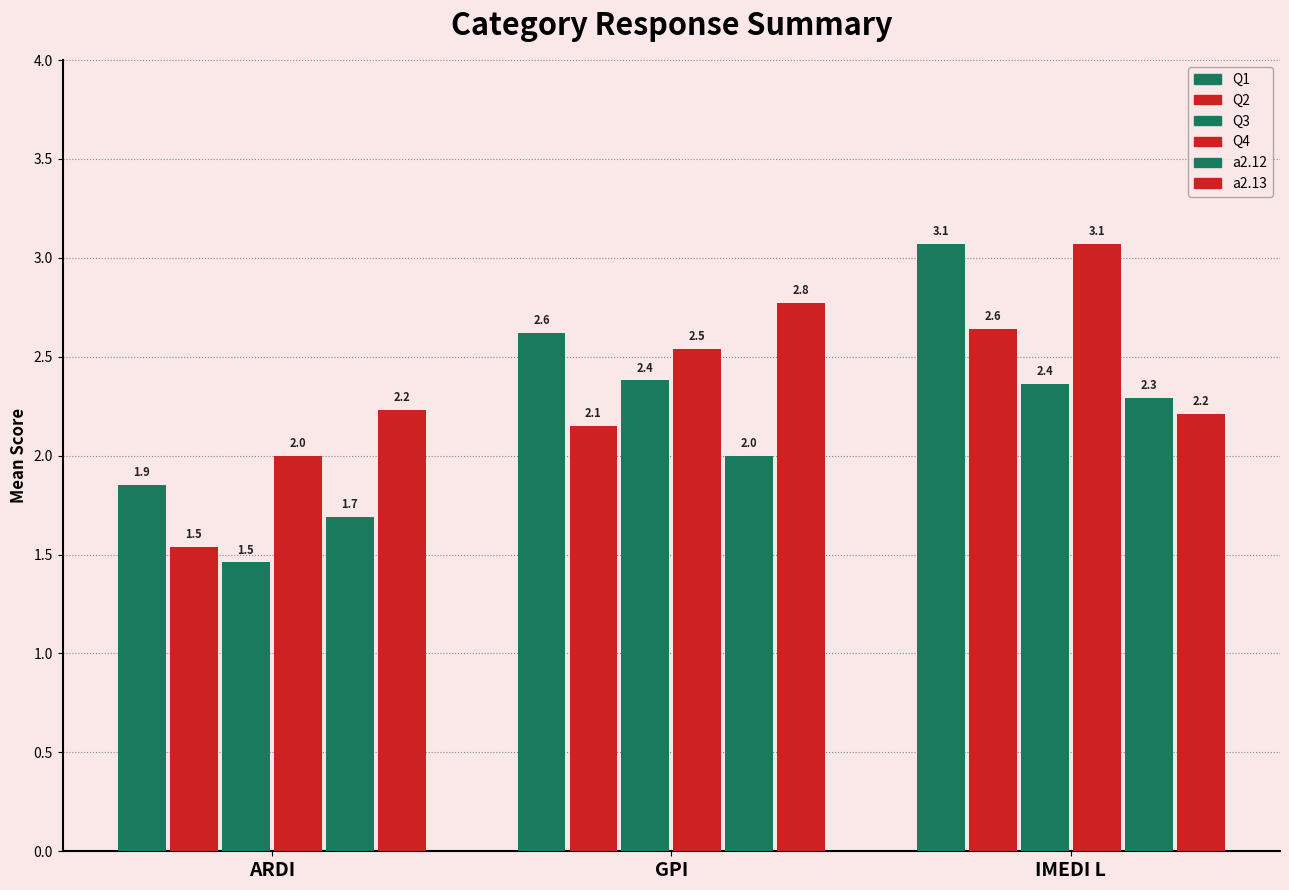

True or false: Q3 has a value of 2.4 at GPI.

True